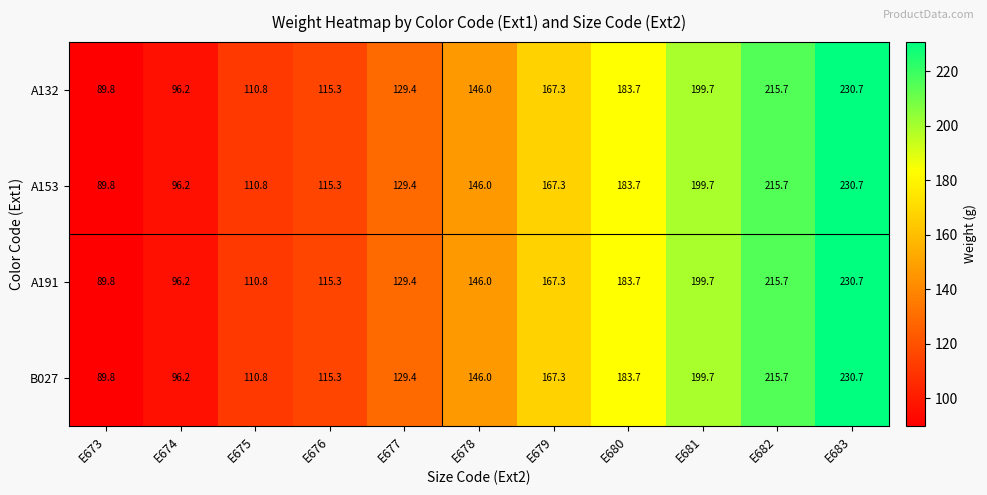

How many data points does each series have?

11